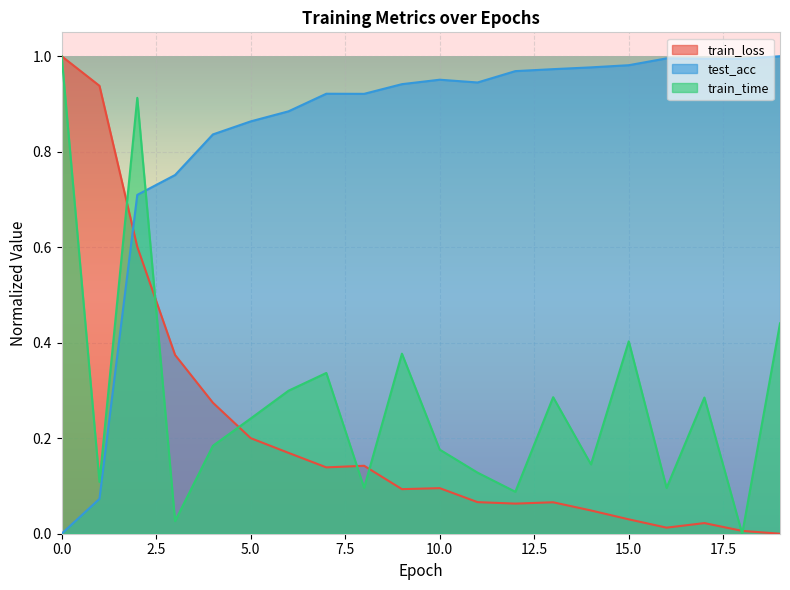

How many interior local valleys does the test_acc series have?

3